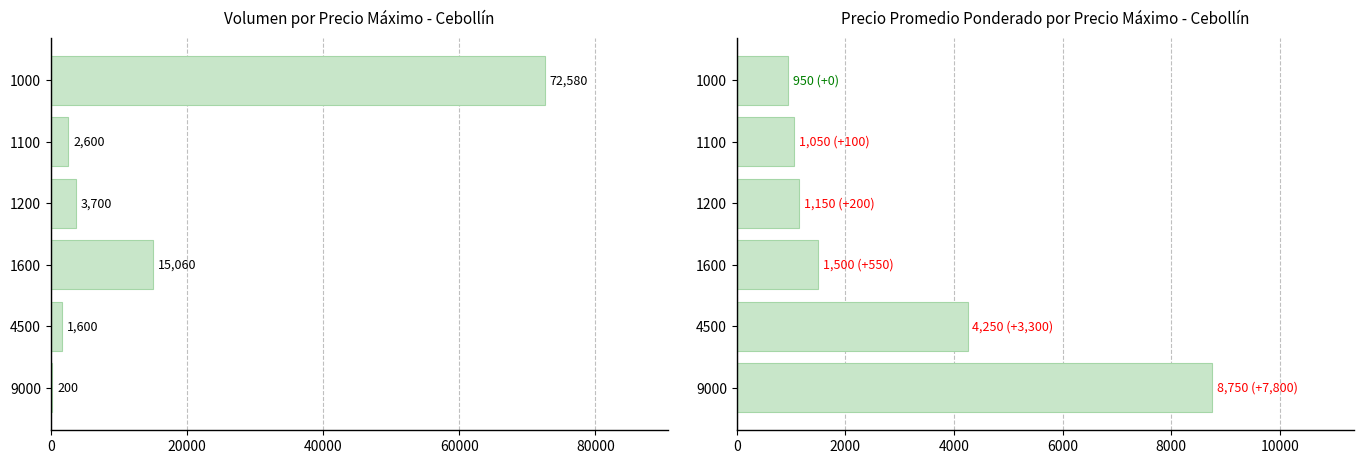

Reading right to left, what are all the values shown in this chart?

Volumen: 100000=200	80000=1600	60000=15060	40000=3700	20000=2600	0=72580
Precio promedio ponderado: 100000=8750	80000=4250	60000=1500	40000=1150	20000=1050	0=950